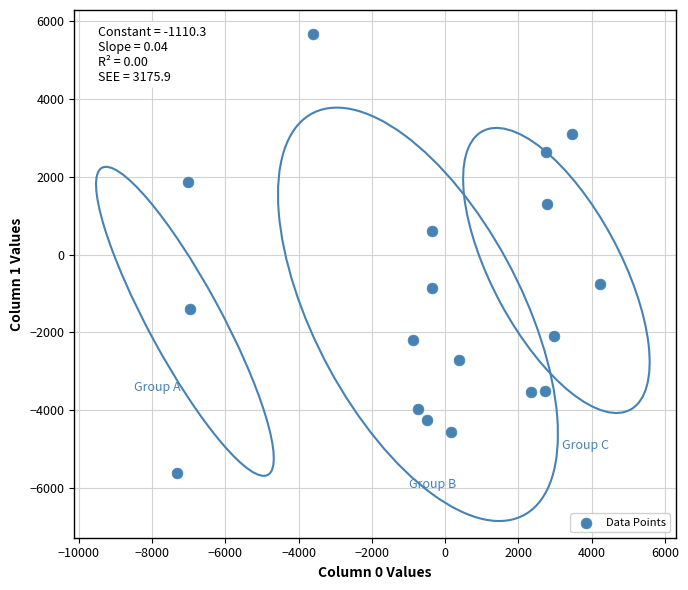

What Y value in the scatter plot is closest to 25?

603.1